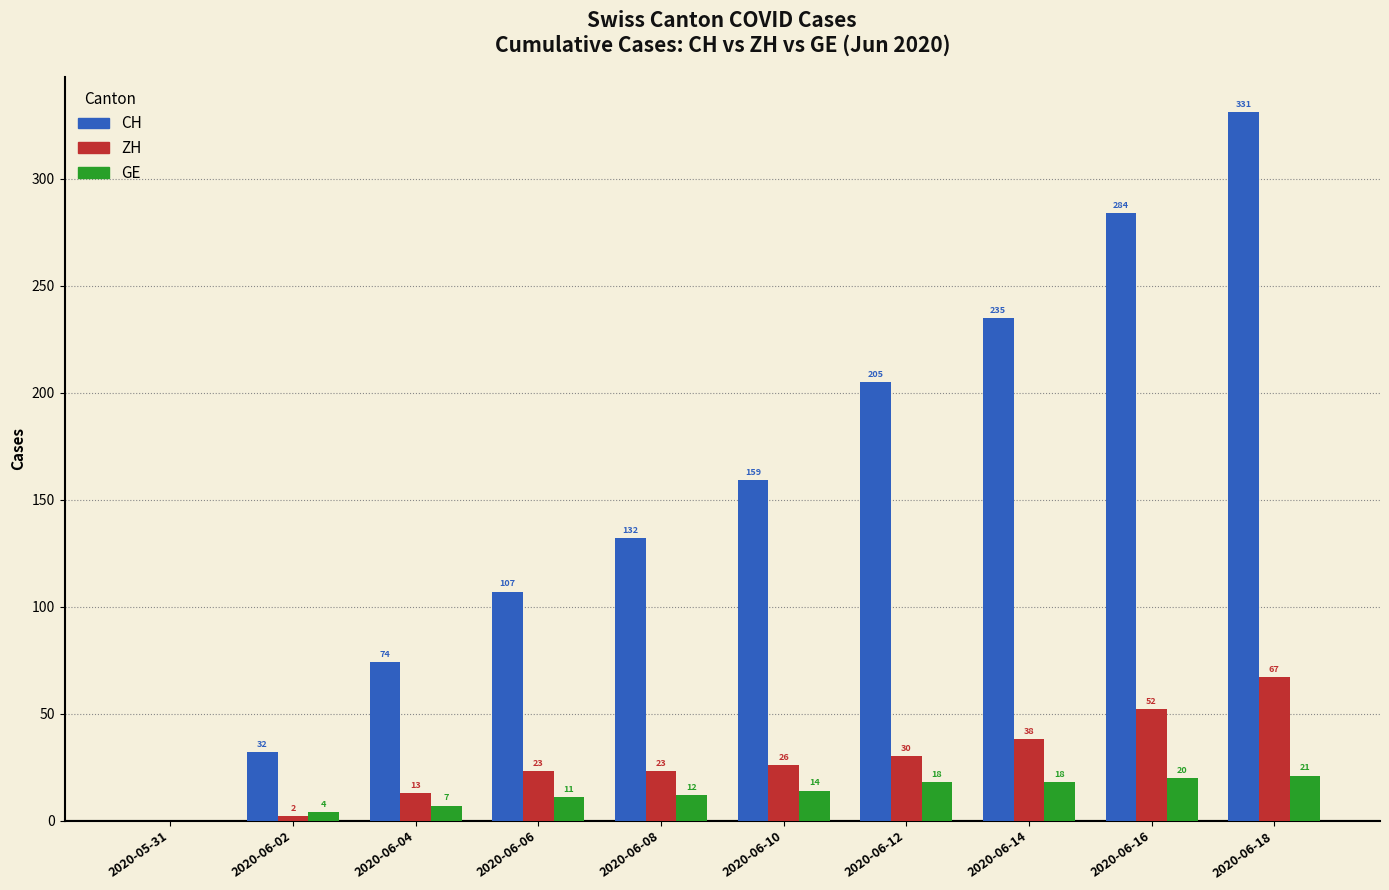

The ZH series shows 26 at 2020-06-14. True or false?

False